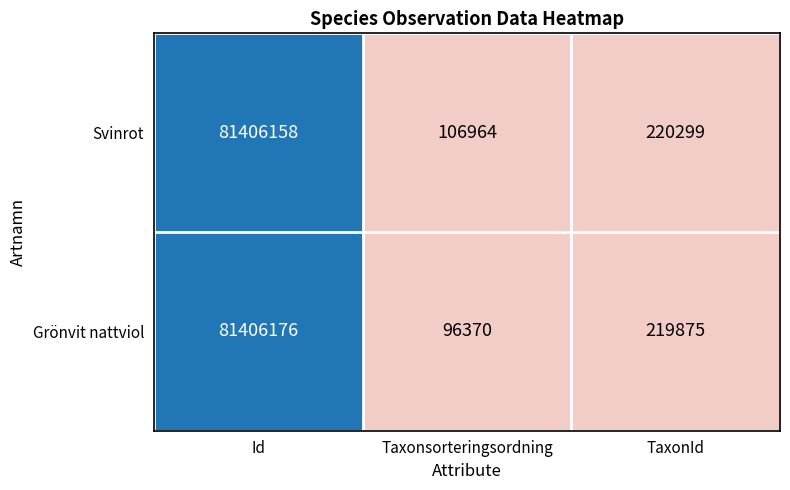

How many values in the Svinrot series are below 220299?

1